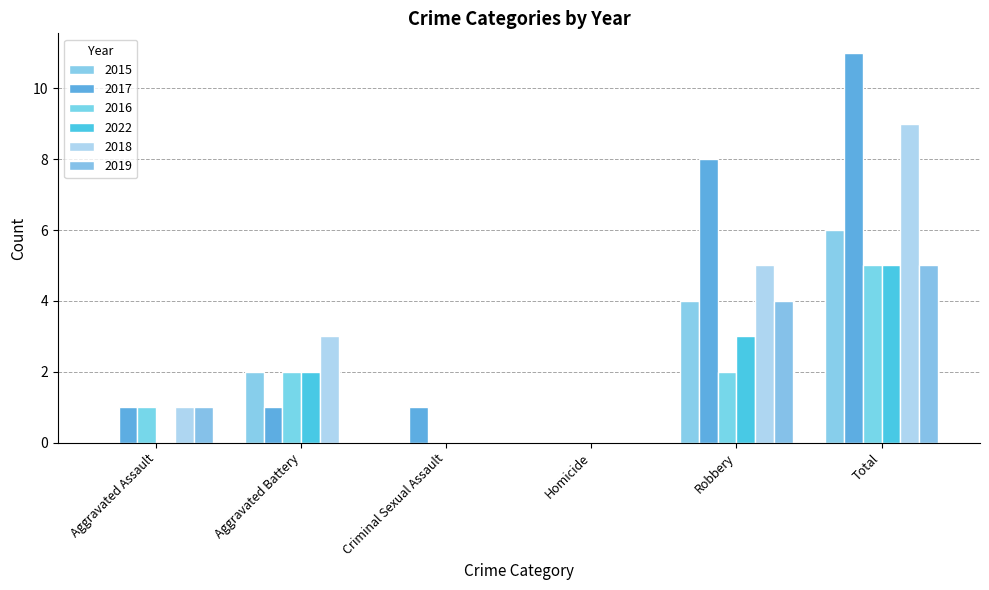

What is the label of the 5th bar from the right?

Aggravated Battery